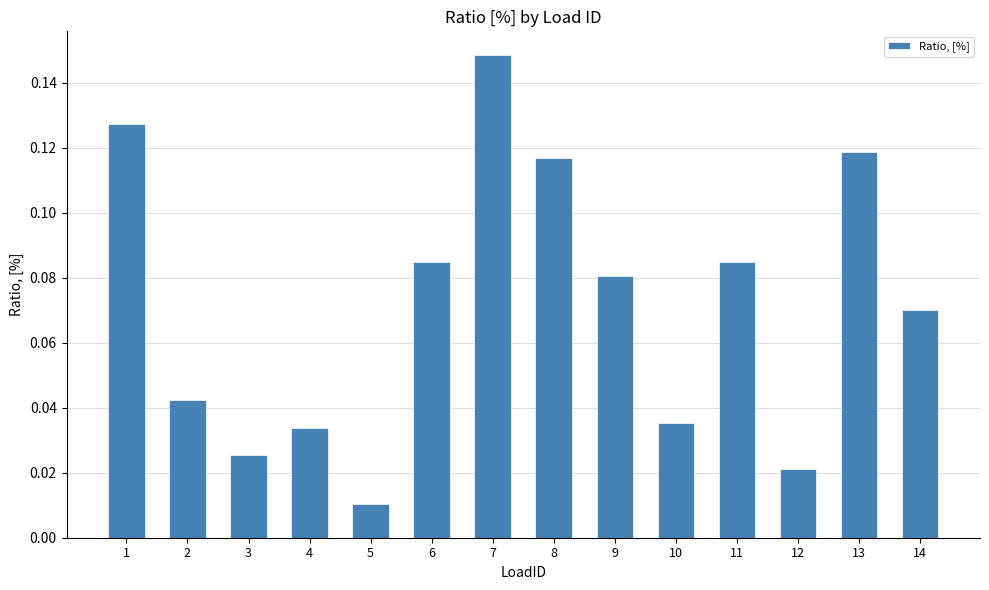

At which category does the chart reach its peak across all series?

7